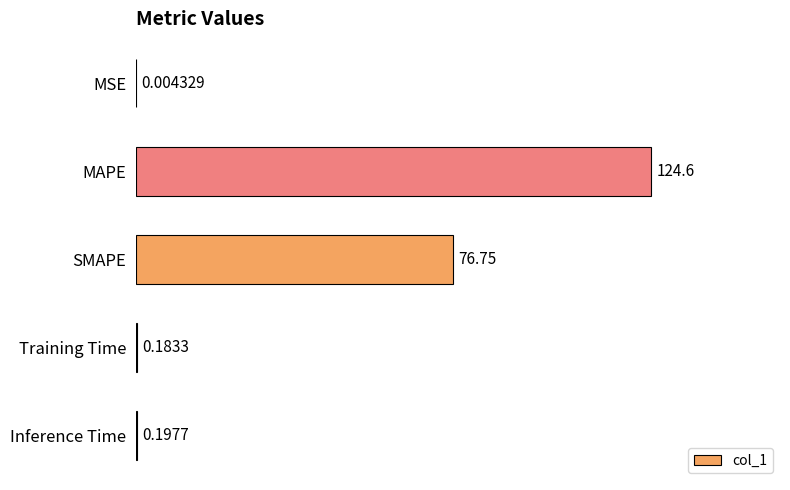

What is the change in value from MAPE to Training Time?

-124.4